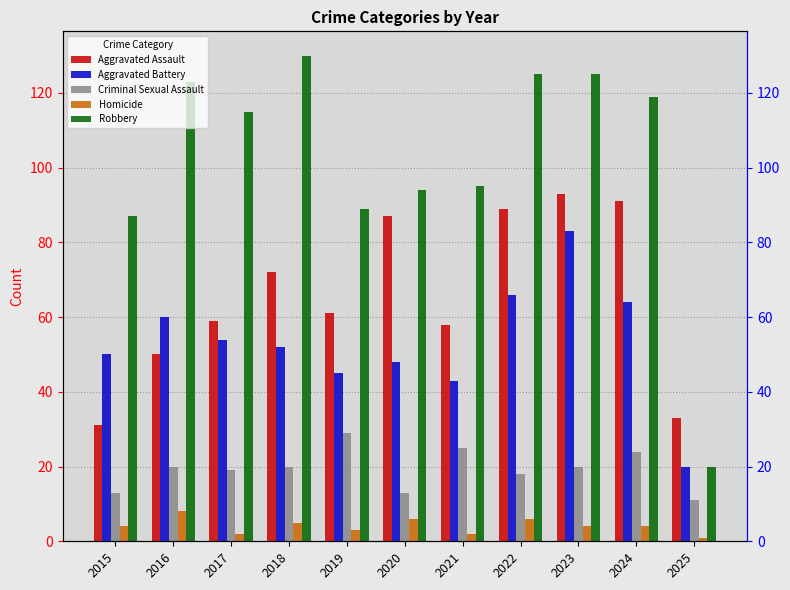

Rank the categories by Robbery value from lowest to highest.

2025, 2015, 2019, 2020, 2021, 2017, 2024, 2016, 2022, 2023, 2018